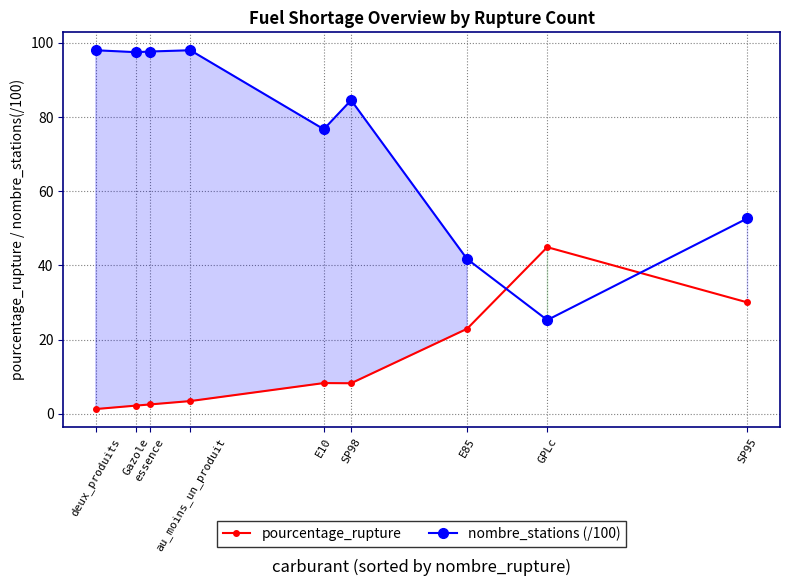

Does the chart display data point markers on the line(s)?

Yes